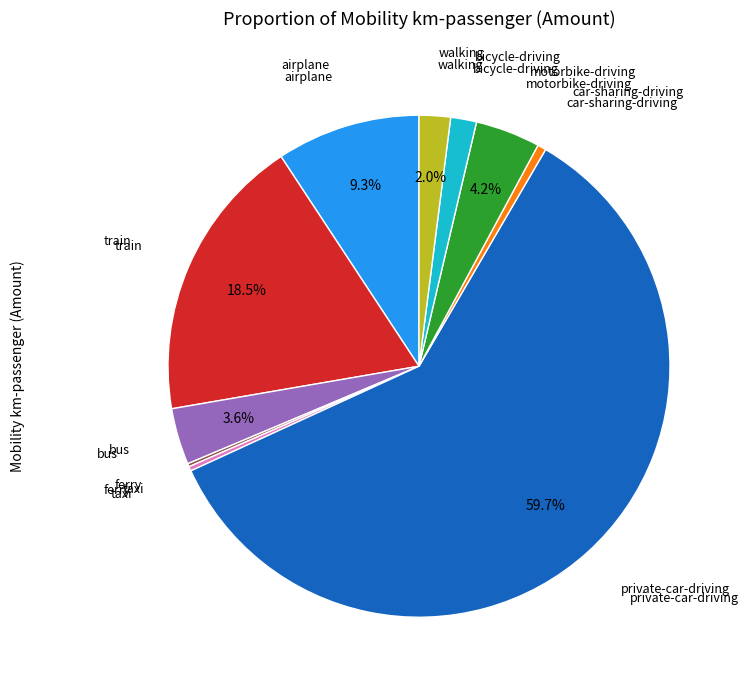

What percentage do train and walking together represent?

20.5%